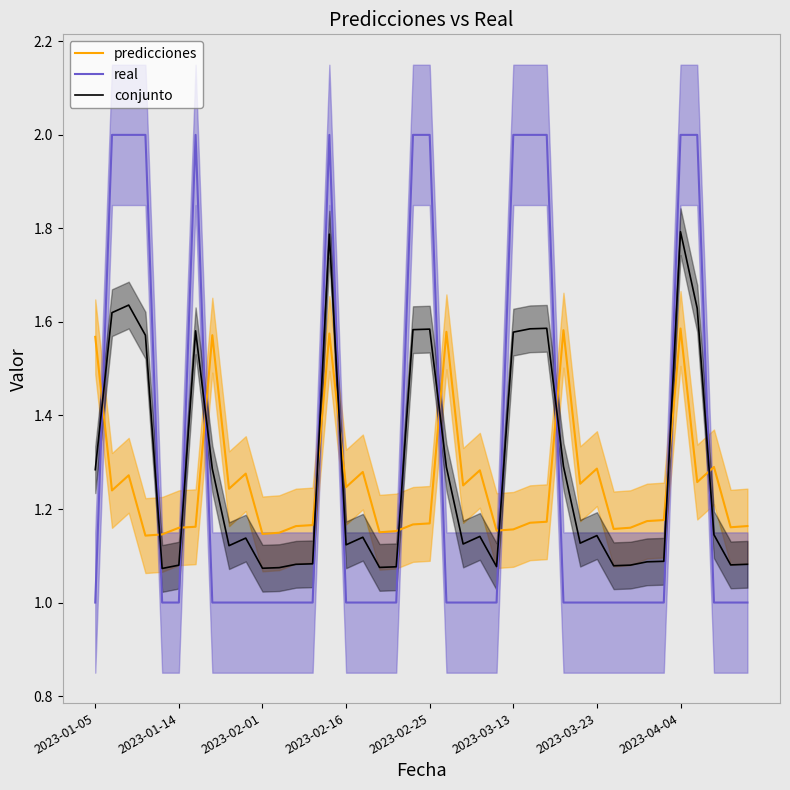

How many intersections are there between real and predicciones?

12